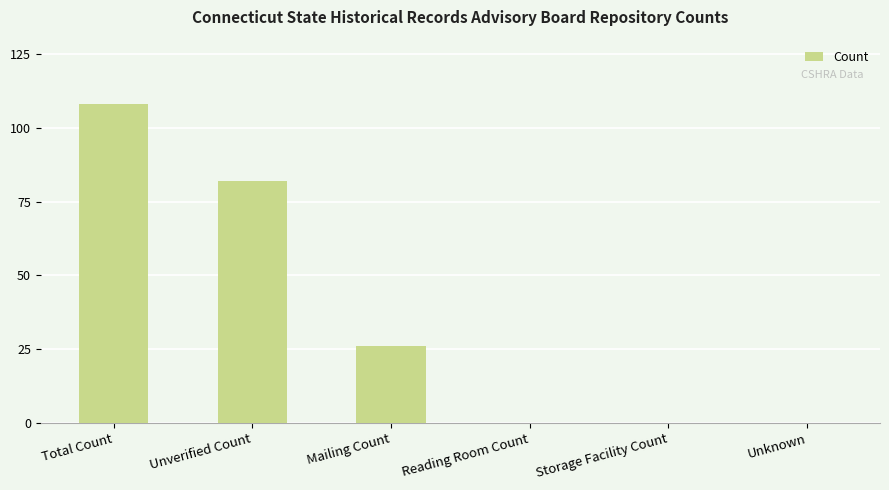

What is the greatest value displayed?

108